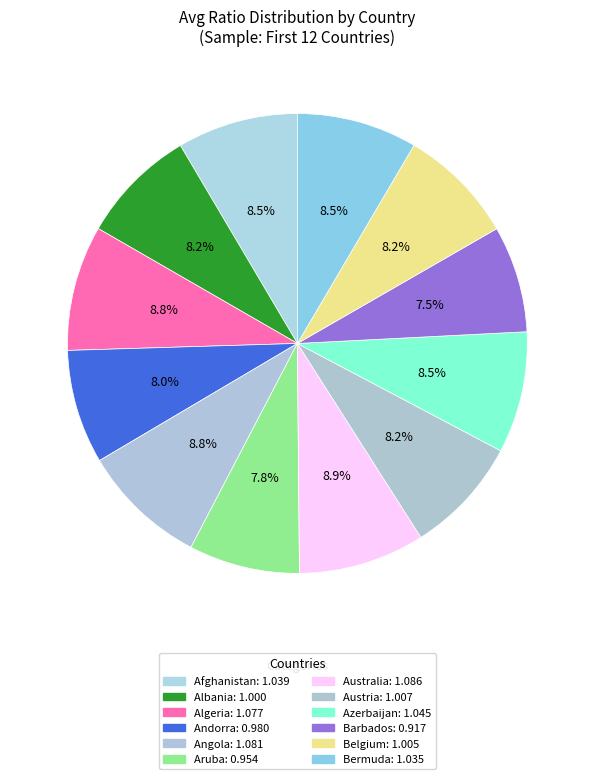

Which category has the biggest portion of the pie?

Australia